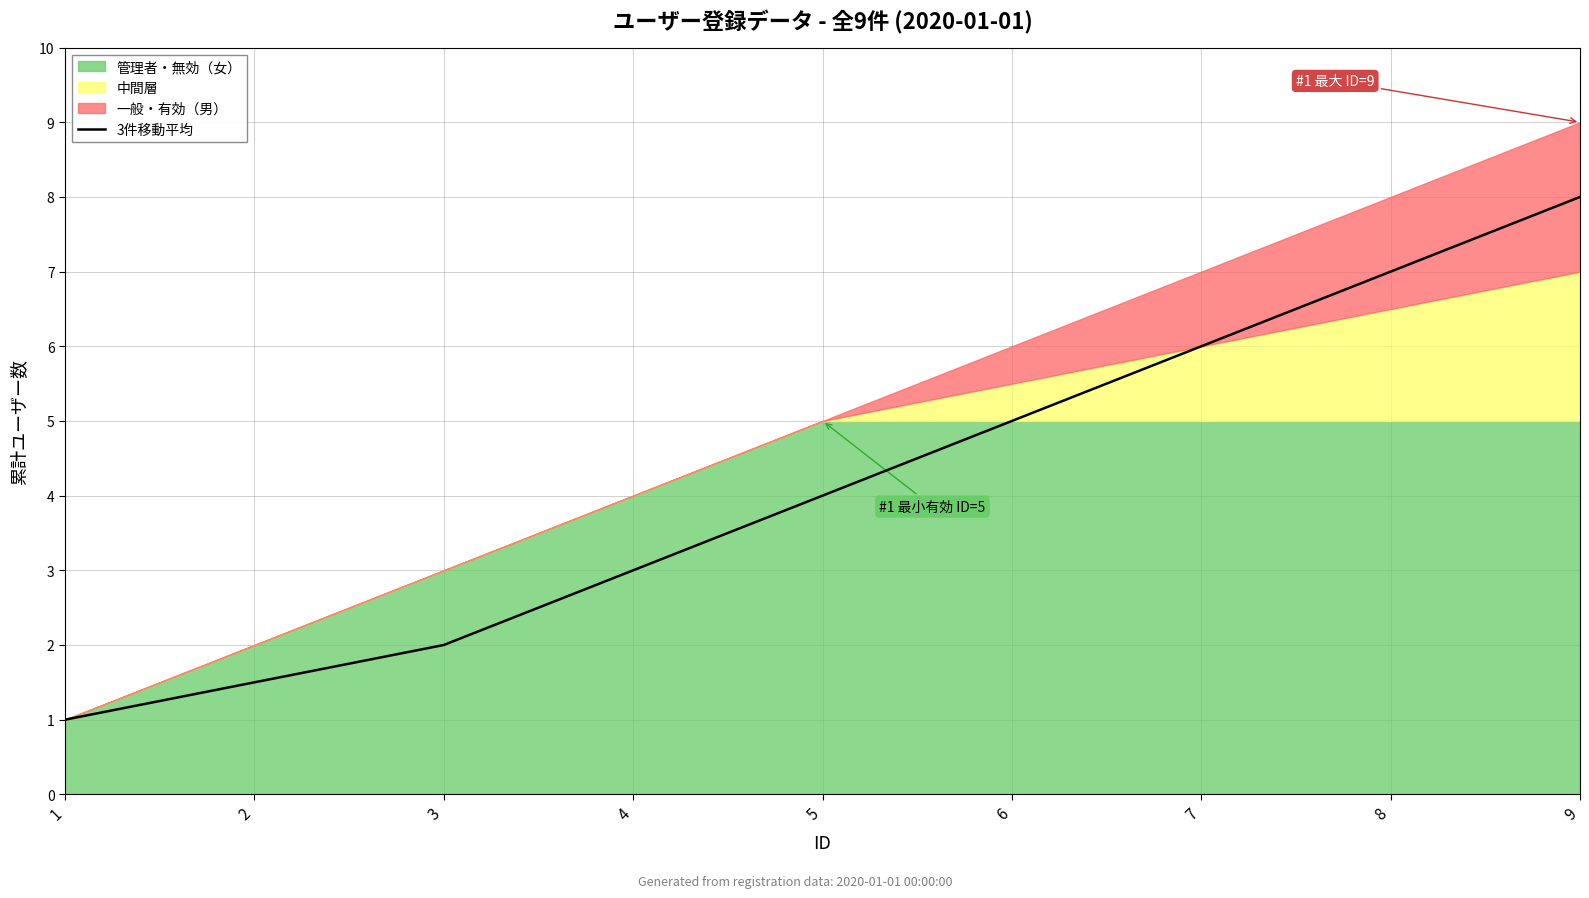

What is the difference between the maximum and minimum values?

7.0